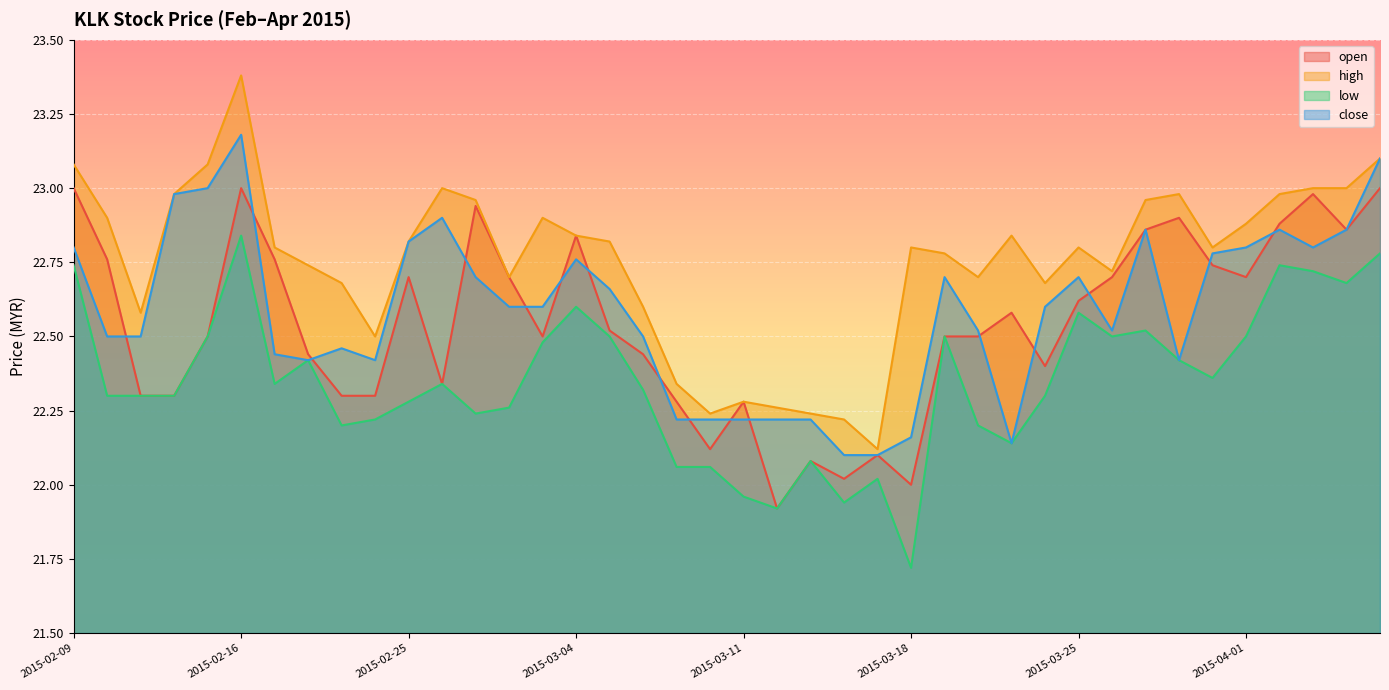

Rank the series by their maximum value, from lowest to highest.

low, open, close, high